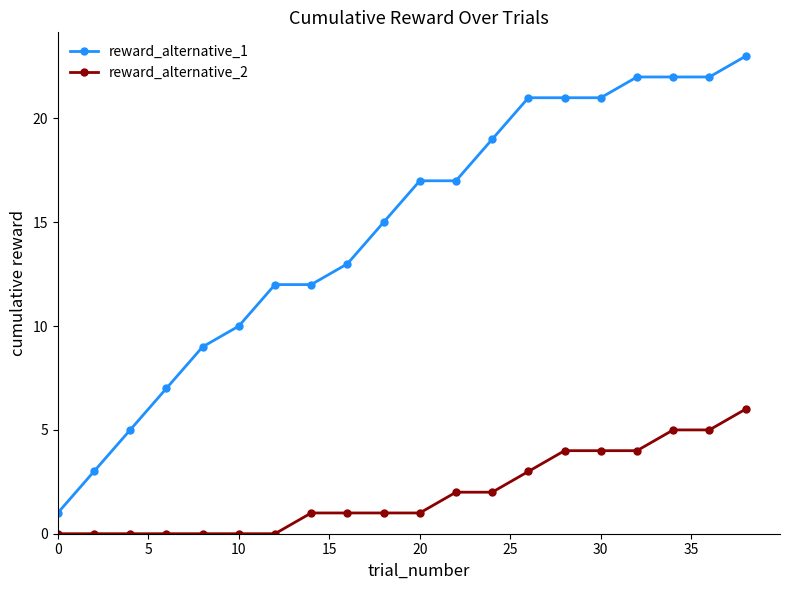

What is the value of the reward_alternative_1 point at the 4th from the left?

7